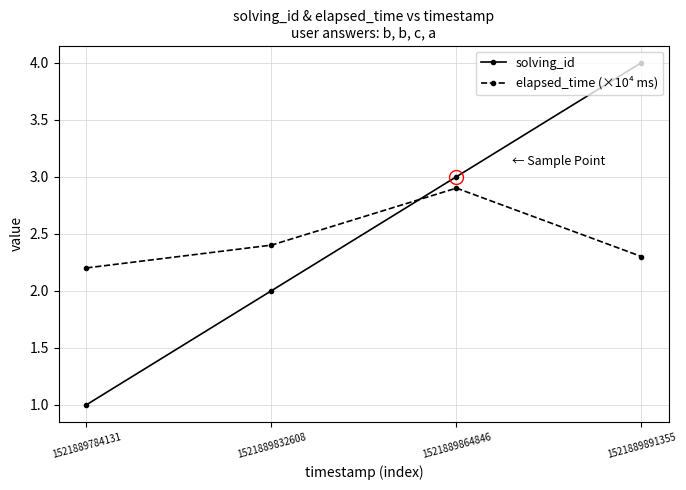

Is it true that solving_id equals 2.0 at 1521889832608?

True